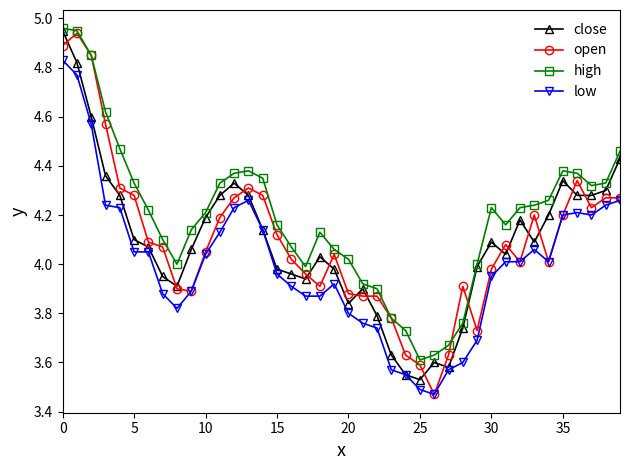

True or false: high and low intersect in this chart.

False